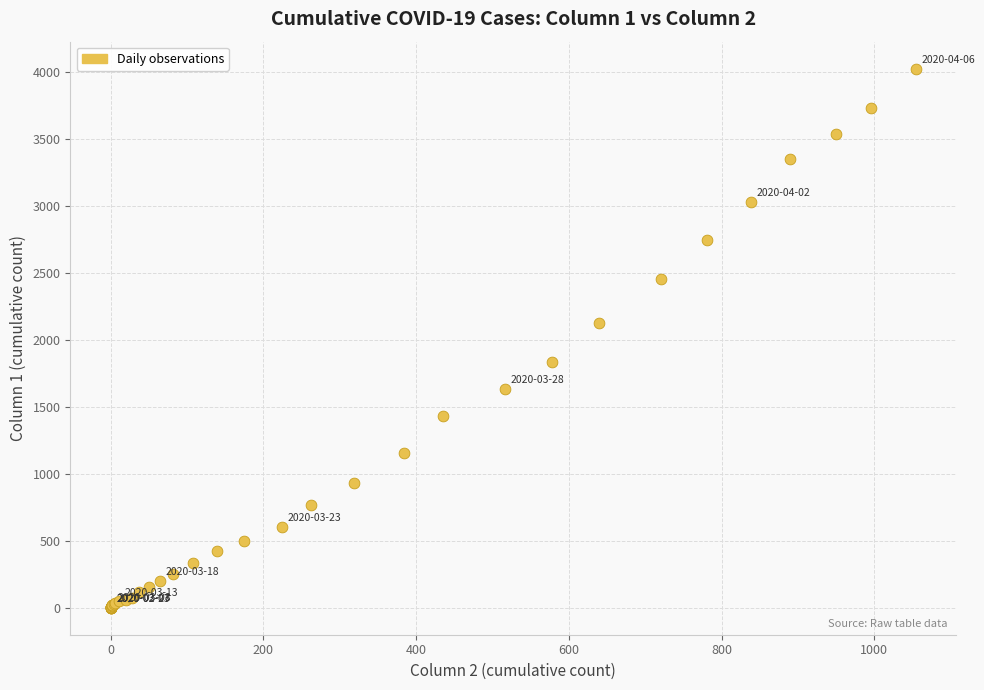

What Y value in the scatter plot is closest to 2015?

2131